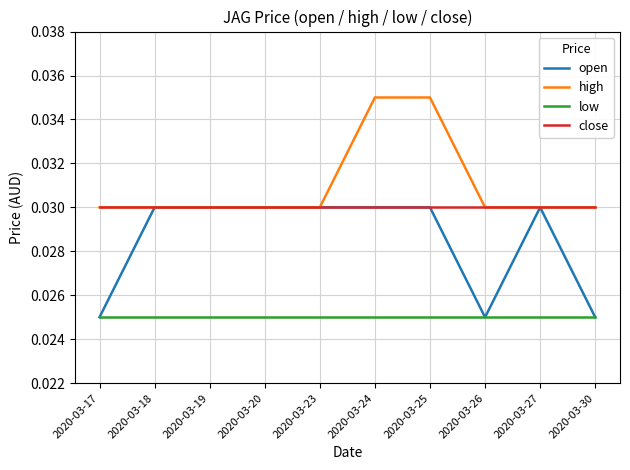

True or false: low and high intersect in this chart.

False